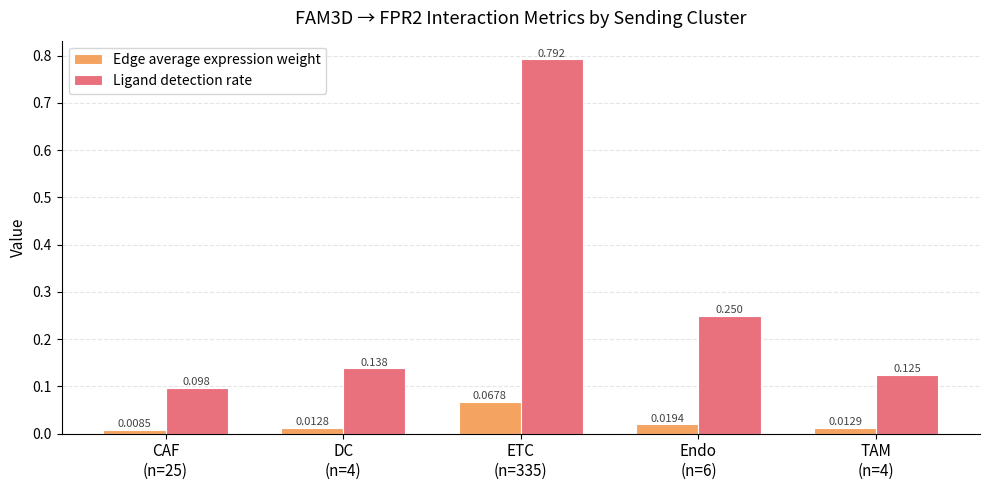

What is the label of the 1st bar from the right?

TAM
(n=4)